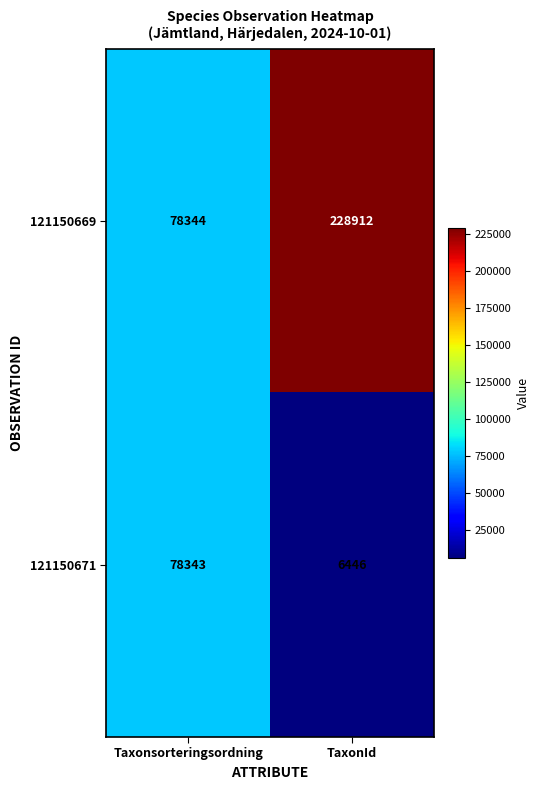

Reading left to right, transcribe all the data shown in this chart.

121150669: 78344	228912
121150671: 78343	6446